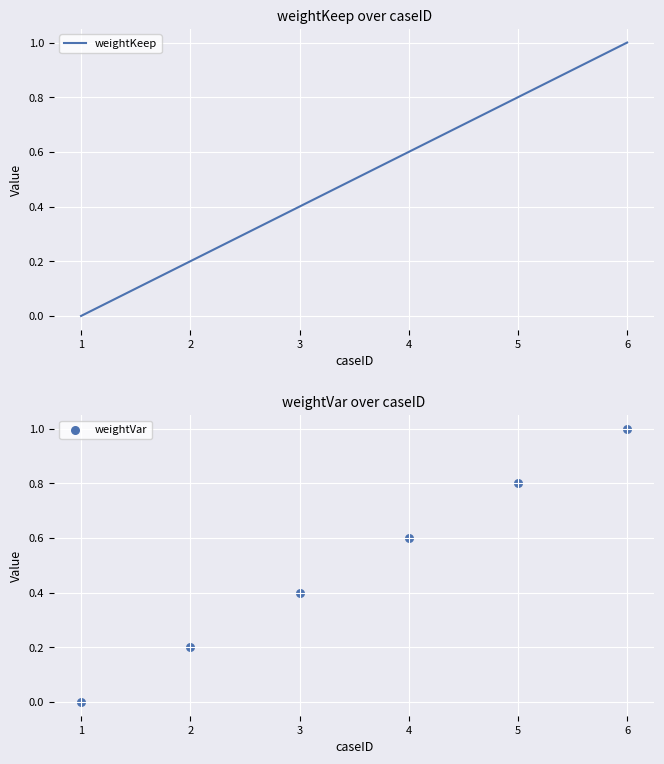

Which series reaches the maximum Y coordinate?

weightKeep